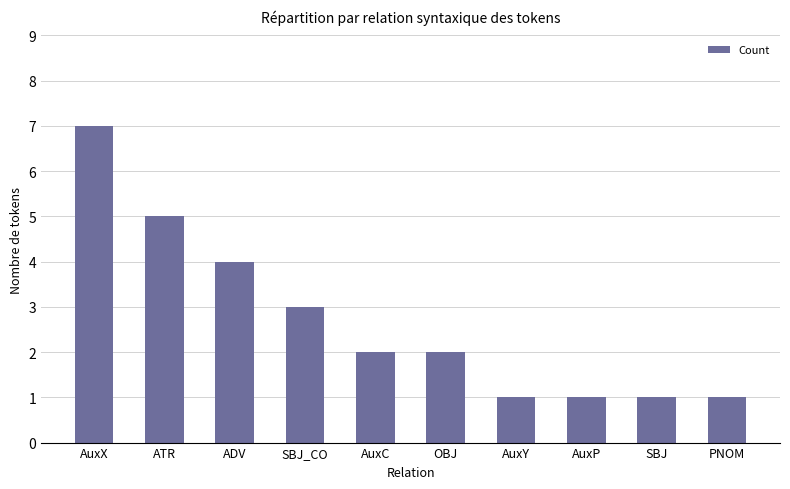

Is it true that the value at OBJ is 2?

True